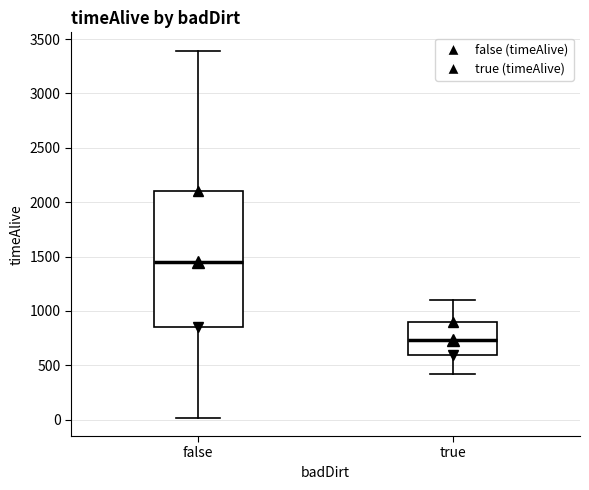

Where does the upper whisker of the box for true end on the y-axis? The values are not printed on the chart, so give them approximately, as read against the axis.

1100